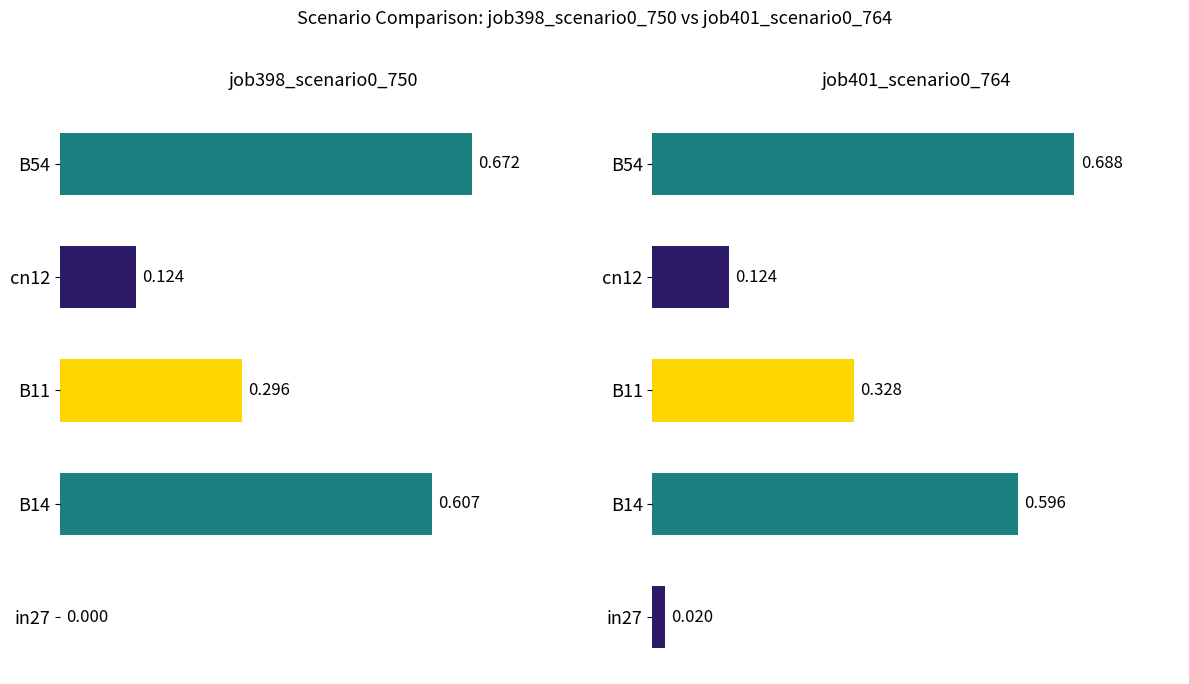

List the series in order of their peak value, lowest first.

job398_scenario0_750, job401_scenario0_764